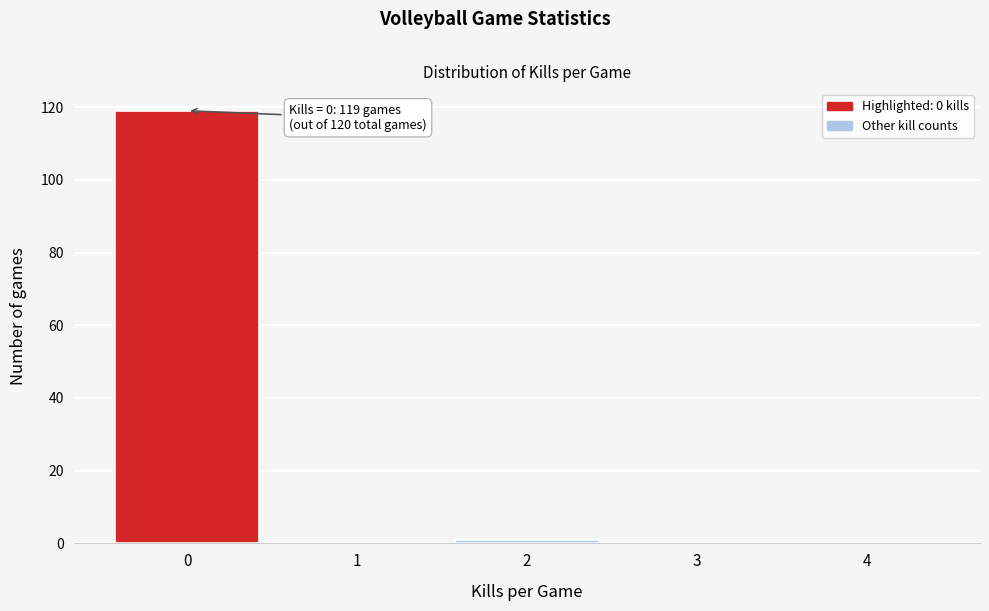

Reading right to left, what are all the values shown in this chart?

4=0	3=0	2=1	1=0	0=119